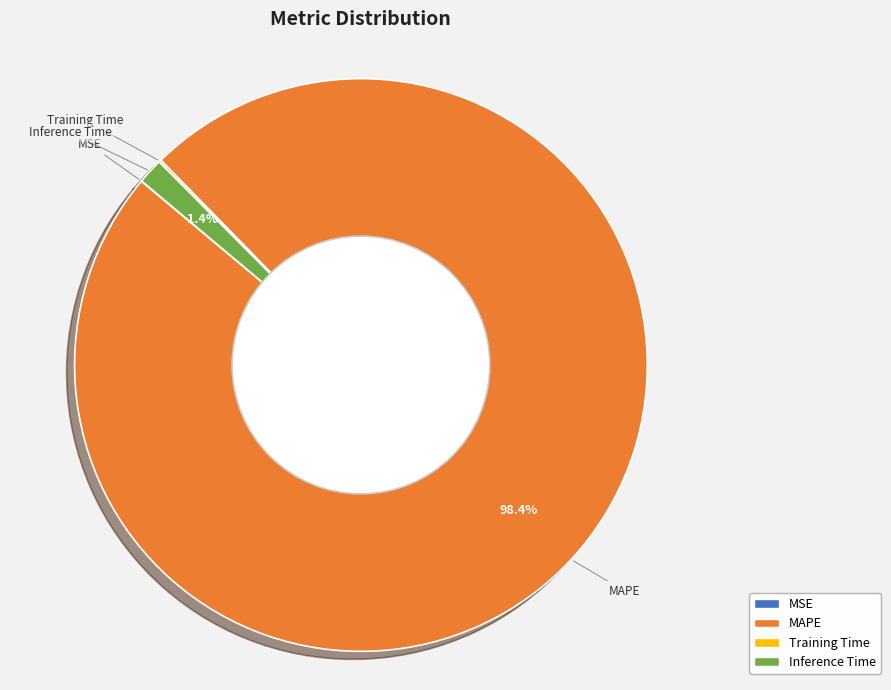

Is there a majority slice in this chart?

Yes